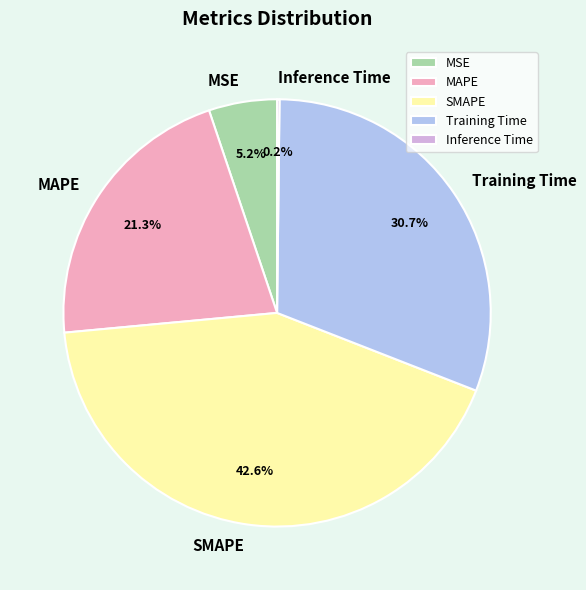

To the nearest percent, what portion does Training Time represent?

31%